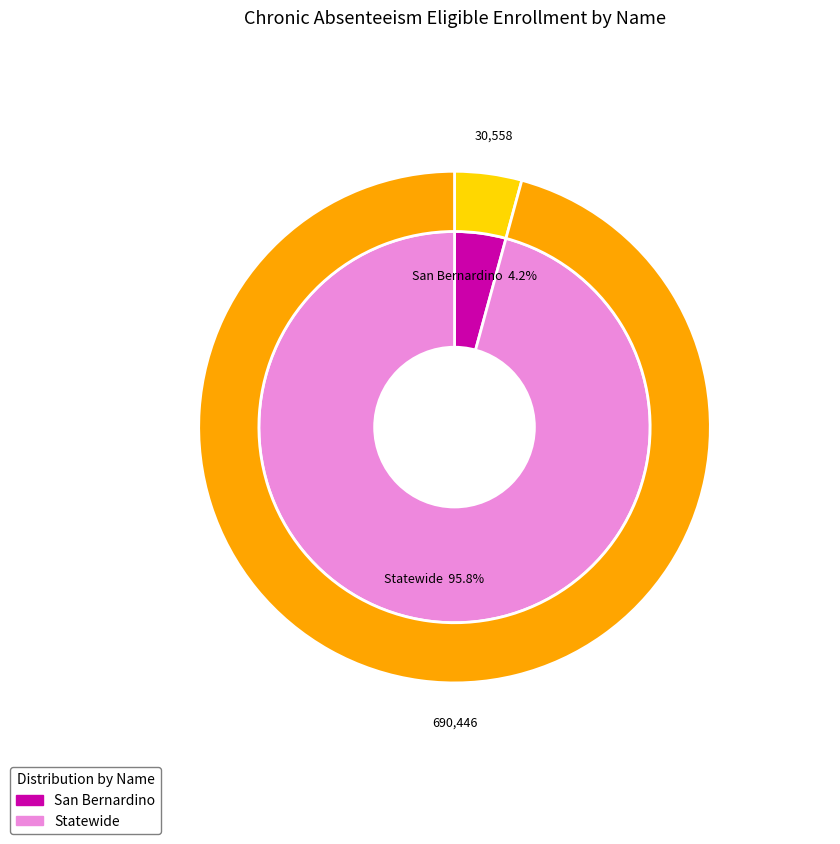

To the nearest percent, what percentage of the pie is Statewide?

96%